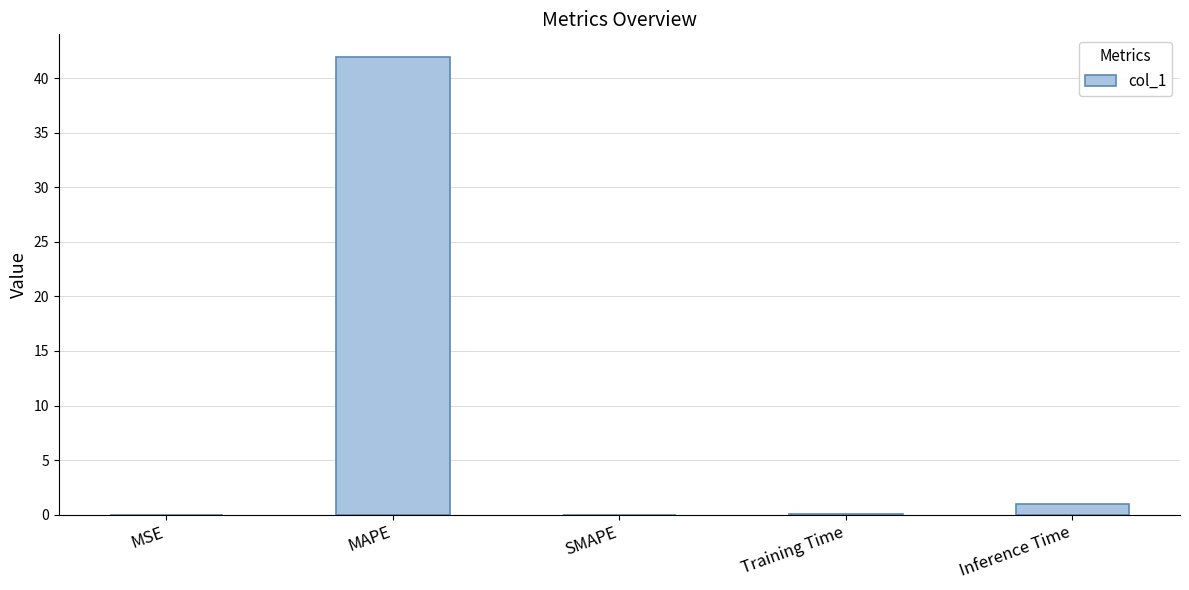

The value at MAPE is 41.9. True or false?

True